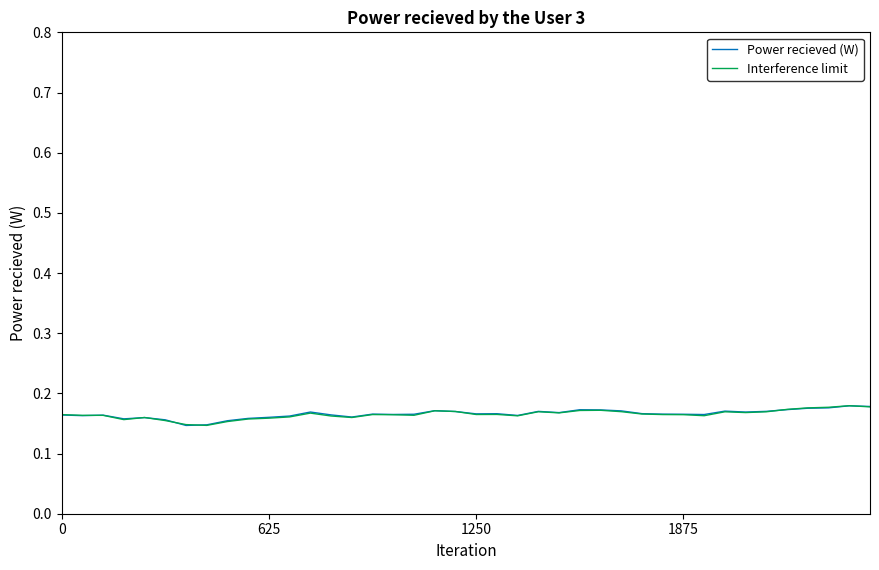

What is the label of the 34th point from the left?

33